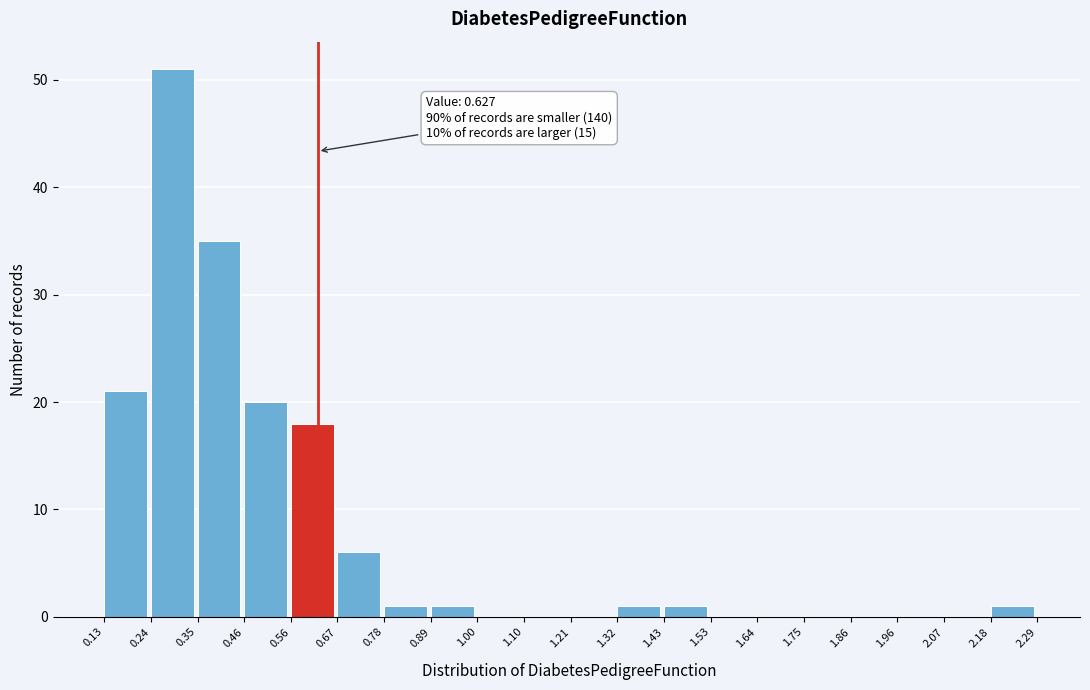

Over which range of the x-axis is the bar tallest?

0.24 to 0.35